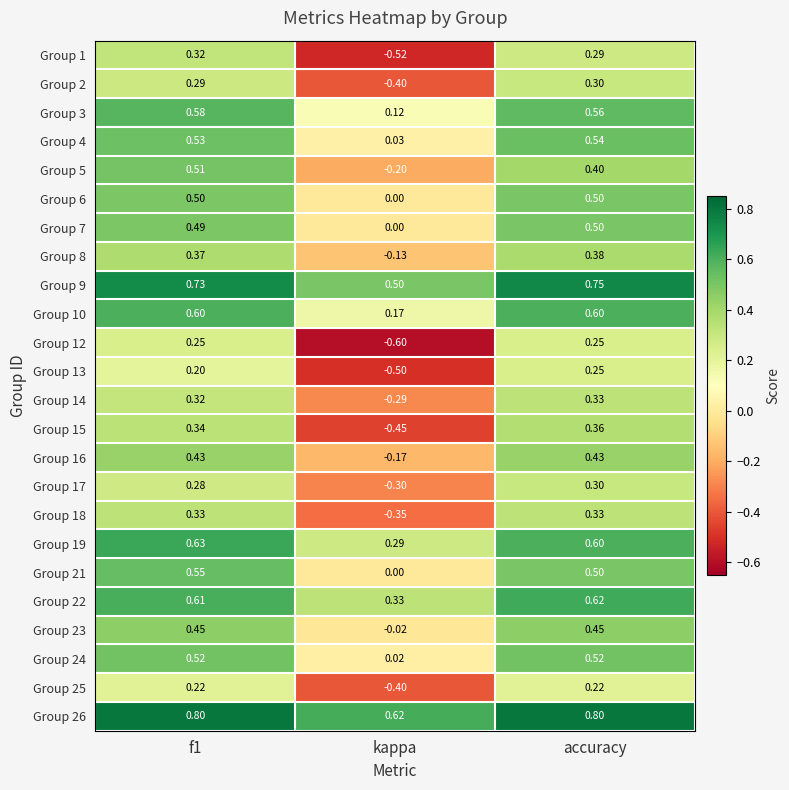

At which label is Group 14 closest to 0?

kappa